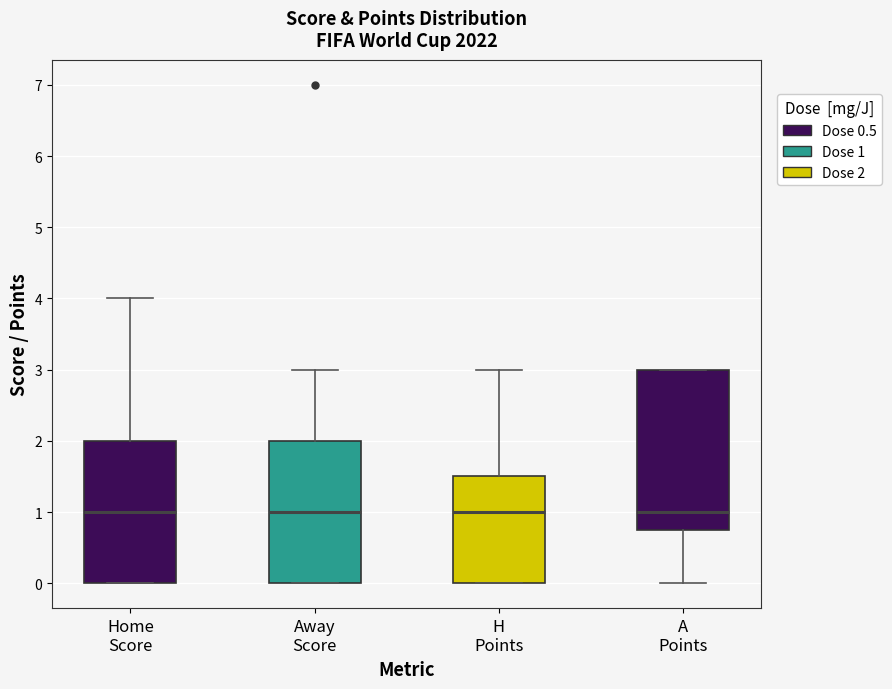

Where is the upper edge of the box for H Points on the y-axis? The values are not printed on the chart, so give them approximately, as read against the axis.

1.5